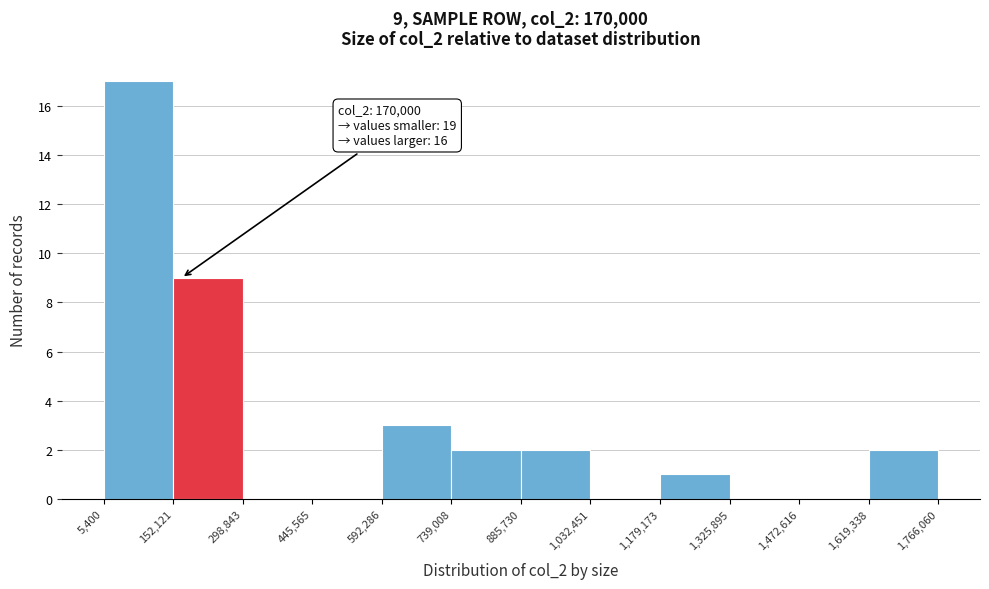

Which range on the x-axis has the tallest bar?

5,400 to 152,121